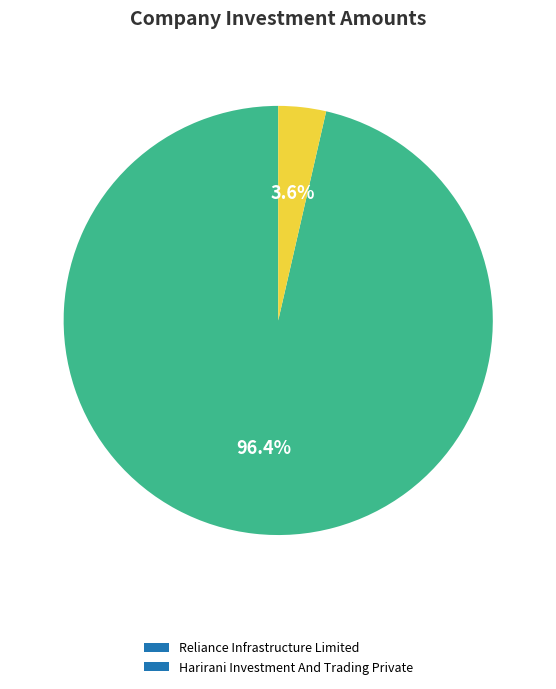

Which has a higher value, Reliance Infrastructure Limited or Harirani Investment And Trading Private?

Reliance Infrastructure Limited